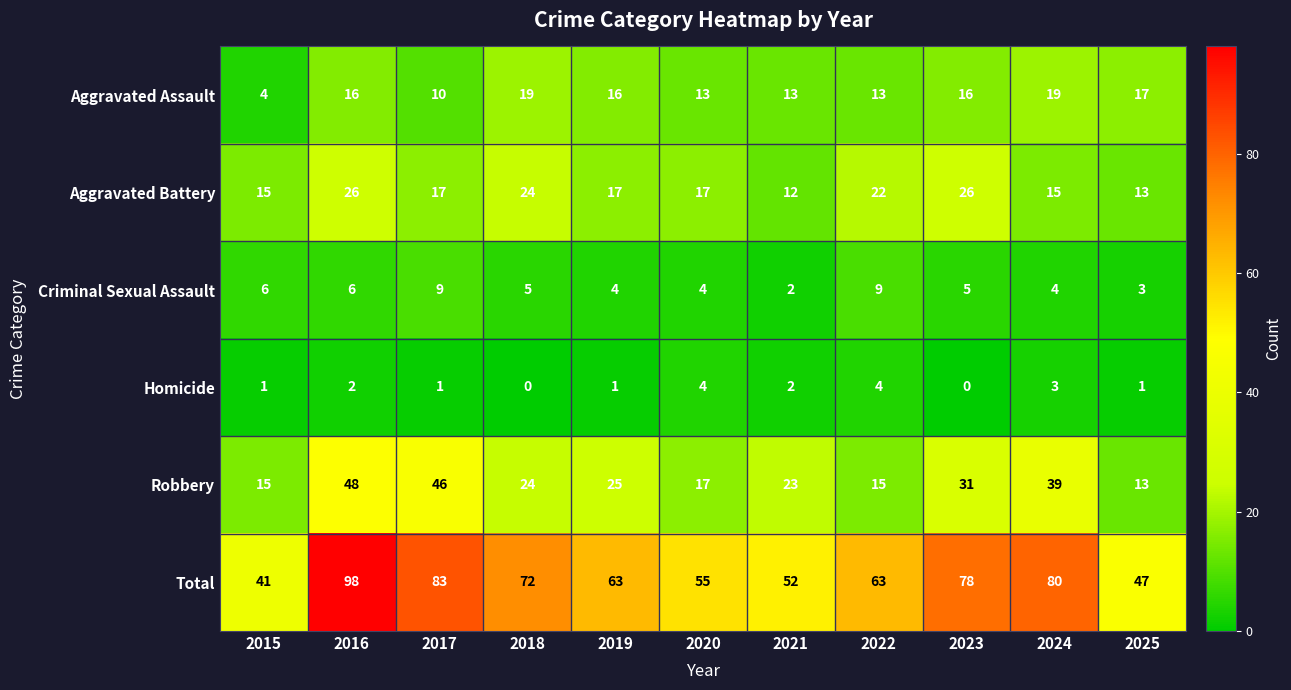

What is the total value across all series at 2021?

104